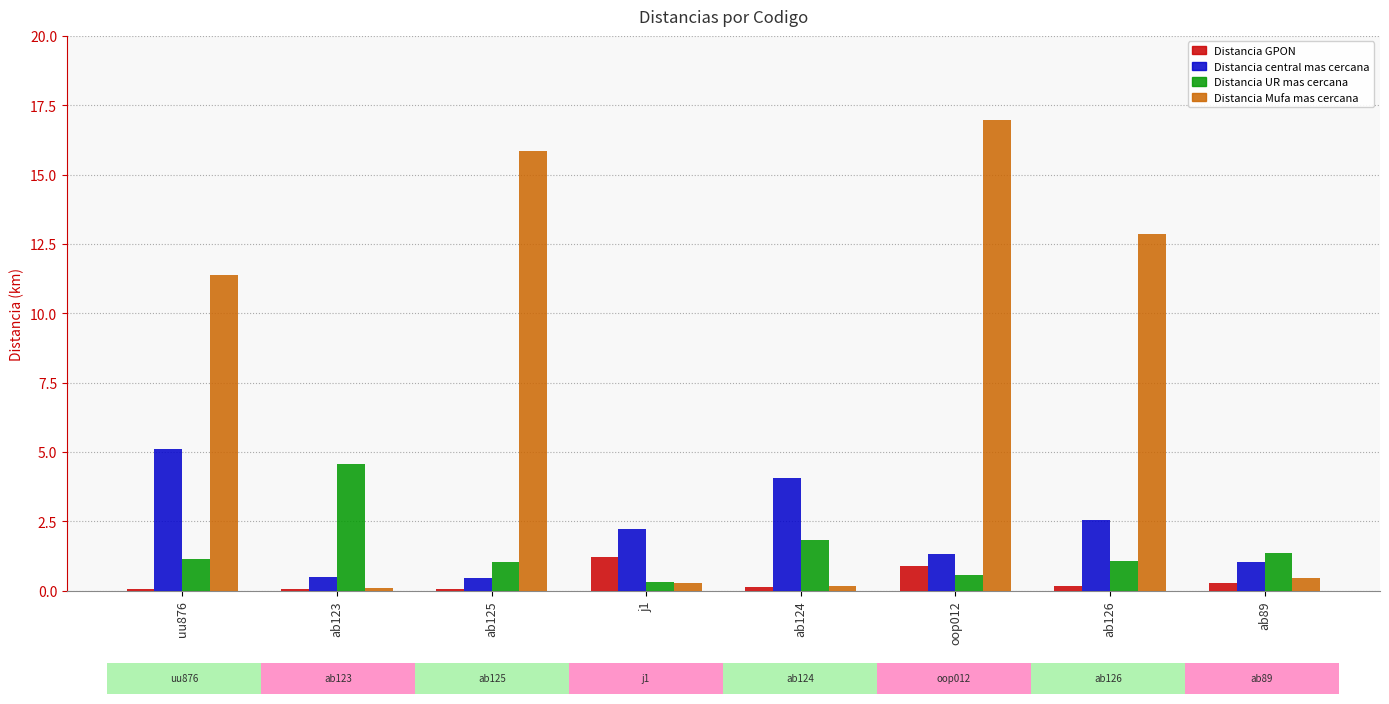

True or false: Distancia central mas cercana has a value of 0.5 at ab123.

True